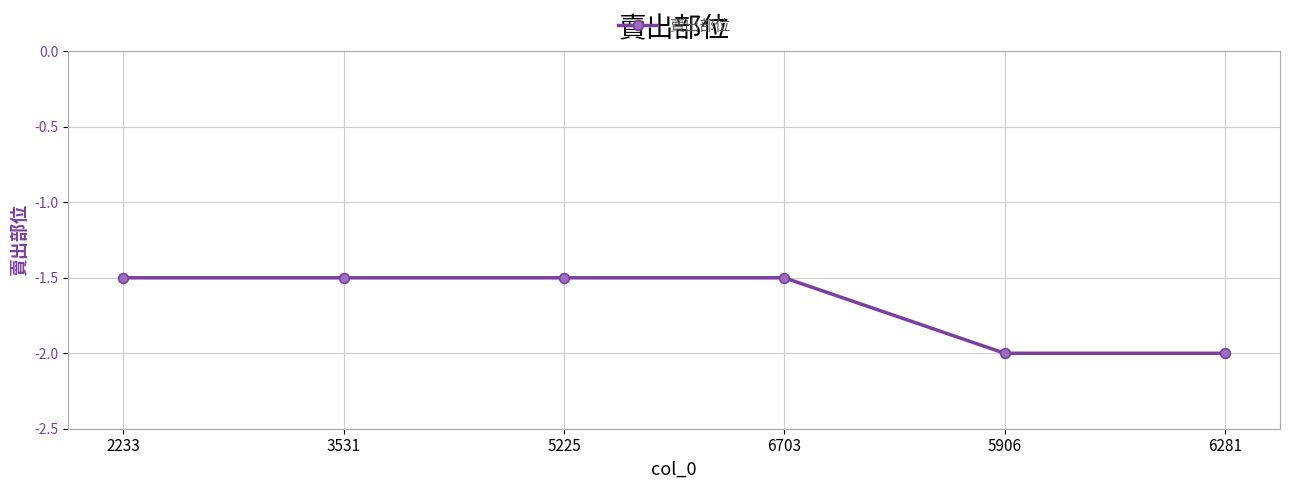

Reading left to right, extract all data points from this chart.

-1.5	-1.5	-1.5	-1.5	-2.0	-2.0